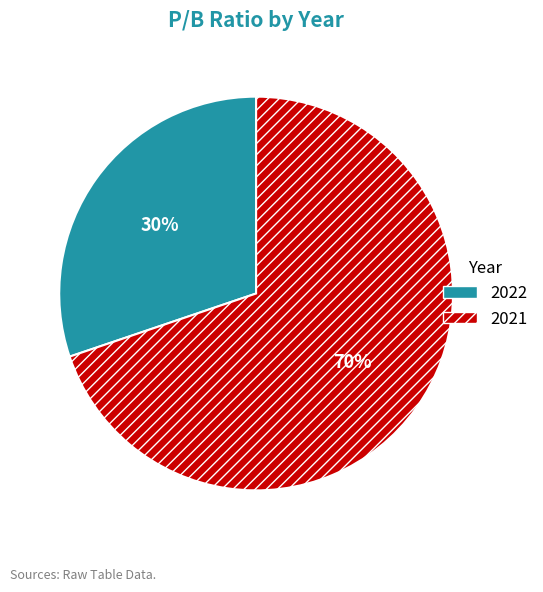

What percentage is the 2022 slice, to the nearest percent?

30%